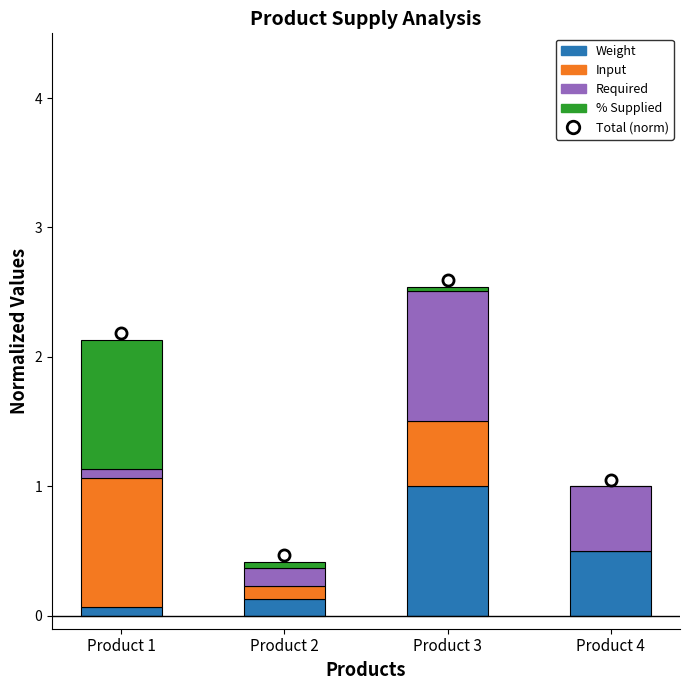

At which category is the sum across all series the highest?

Product 3